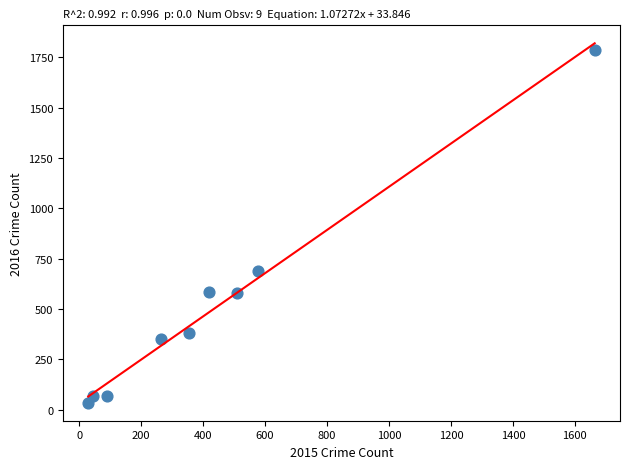

What Y value in the scatter plot is closest to 910?

689